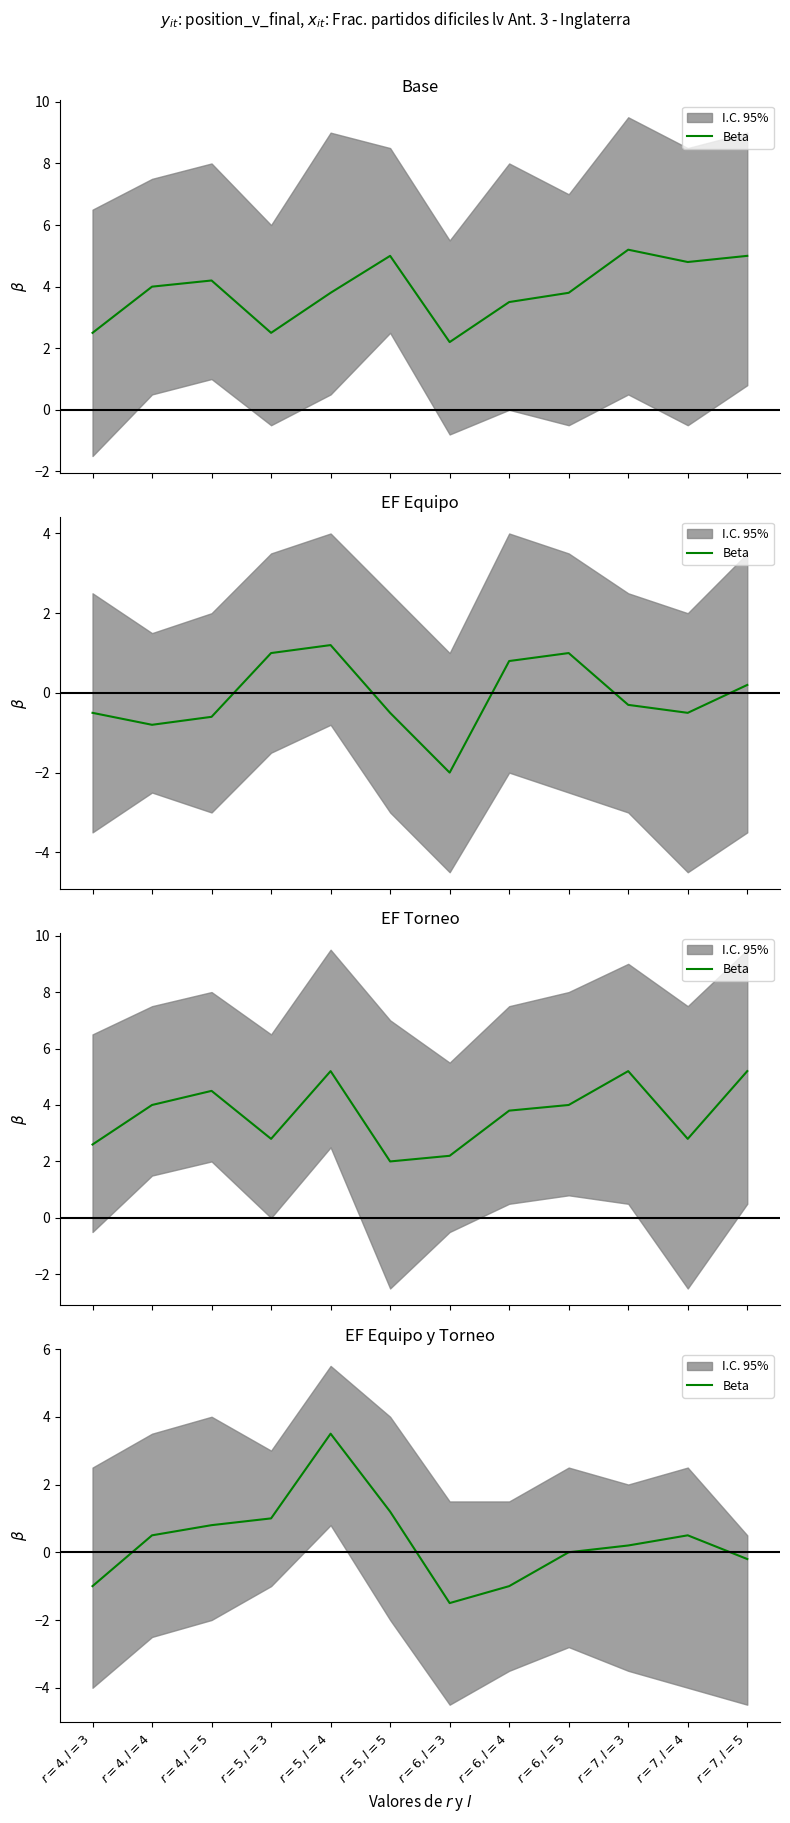

How many lines are shown in the chart?

1